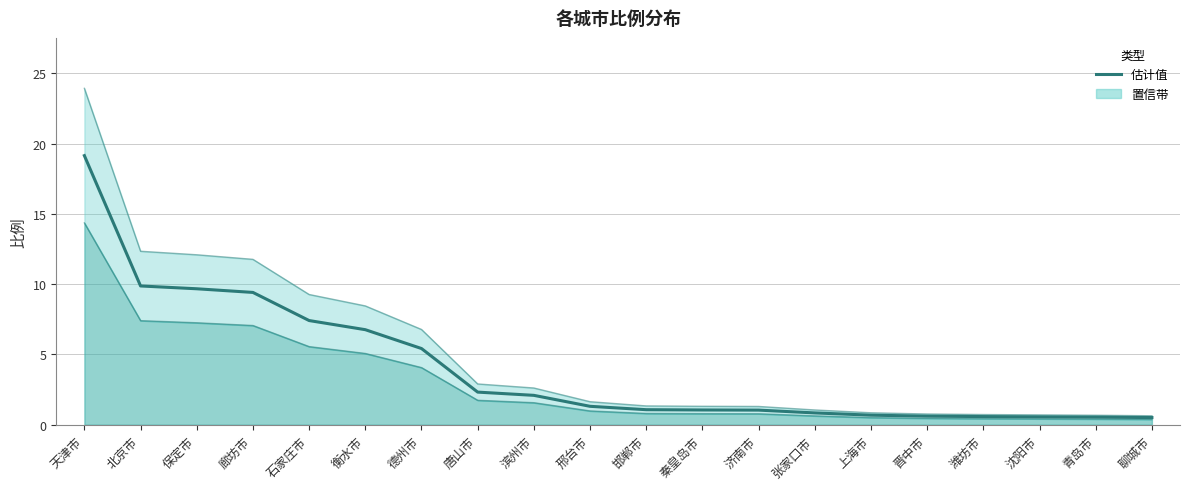

What position from the right is 保定市?

18